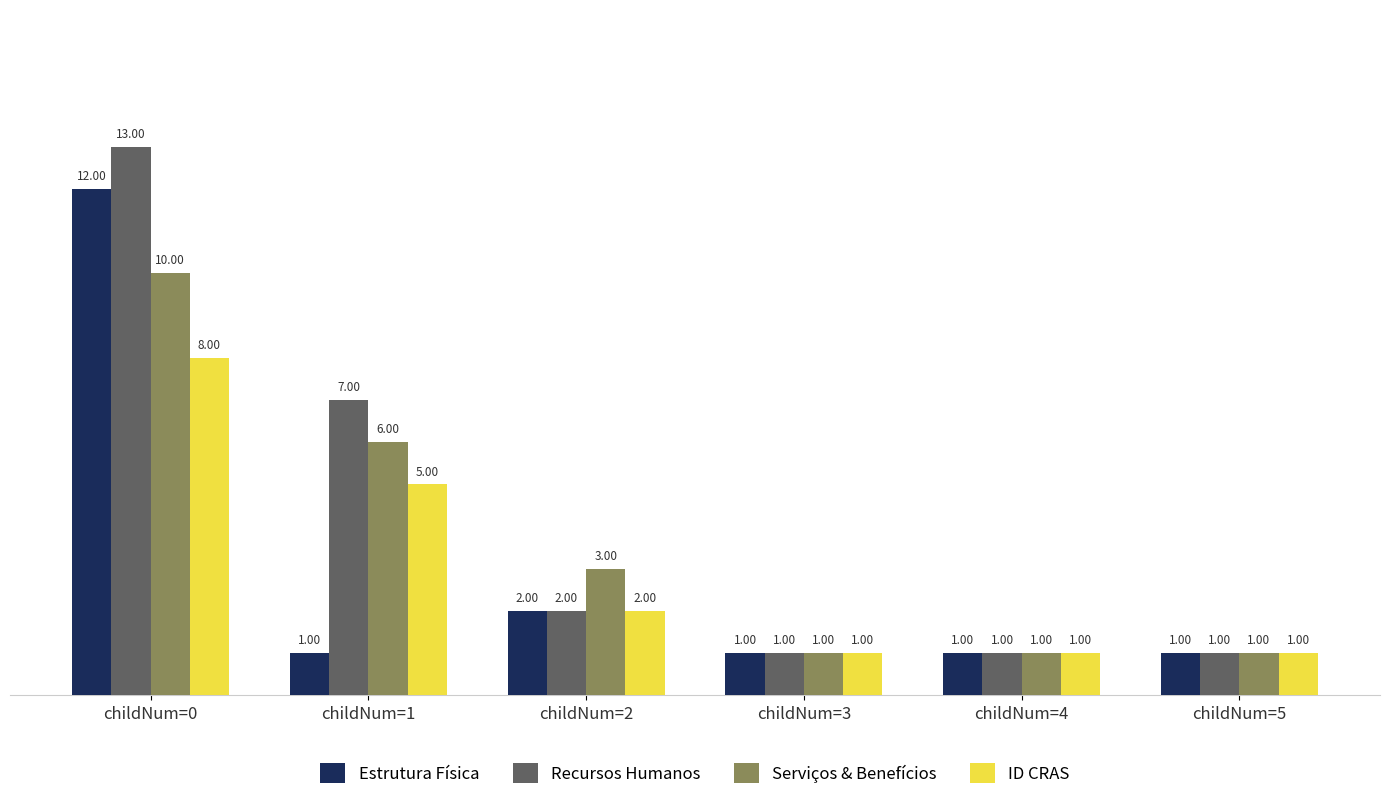

Count the number of categories in the chart.

6